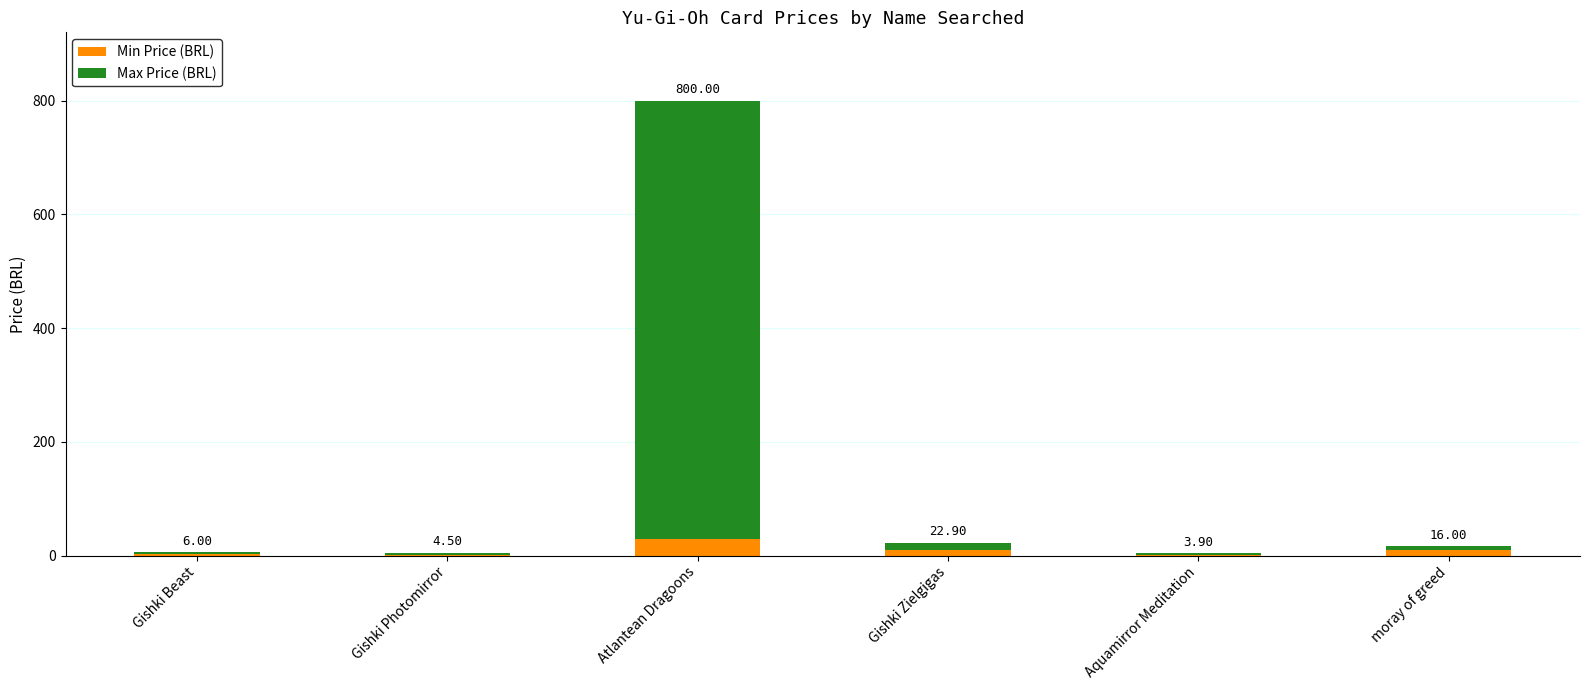

At how many categories does at least one series exceed 192?

1